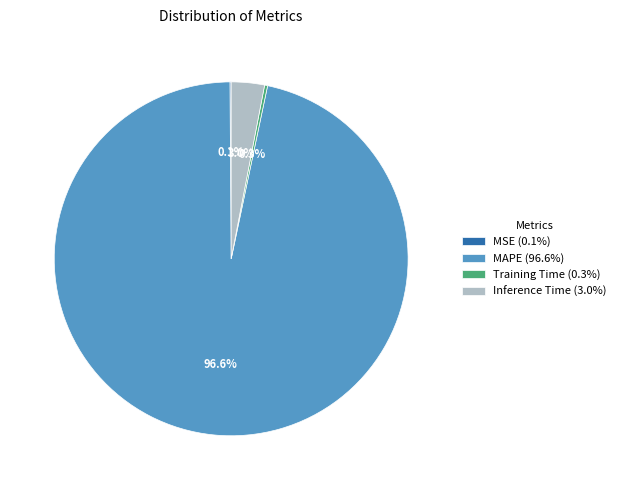

Which slice represents more than half of the pie?

MAPE (96.6%)